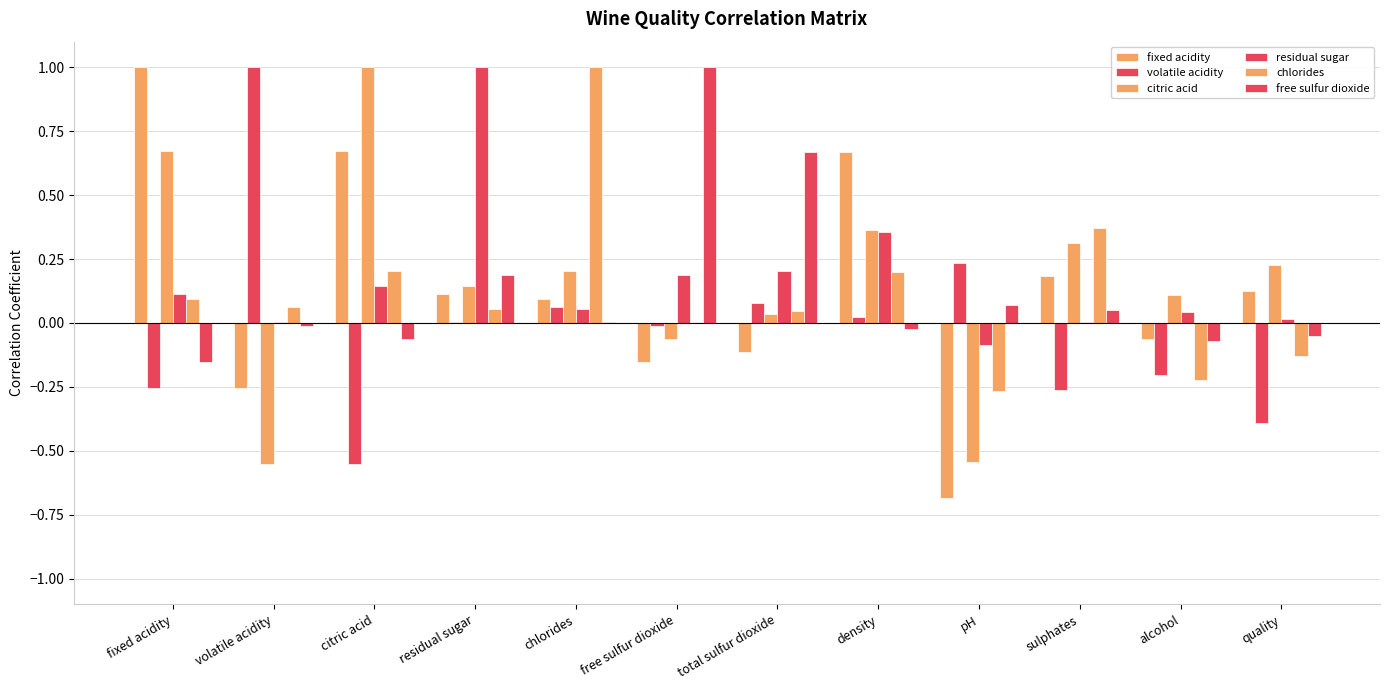

How many data points in citric acid are above 0?

9